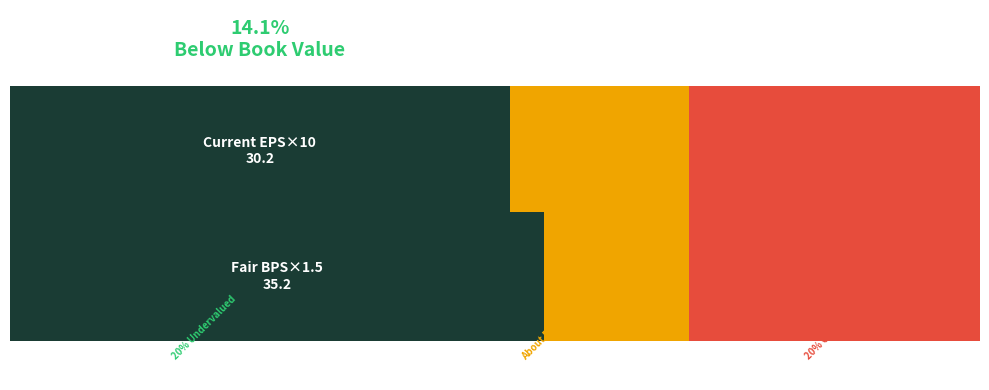

True or false: BPS has a value of 32.6 at 2014.

False